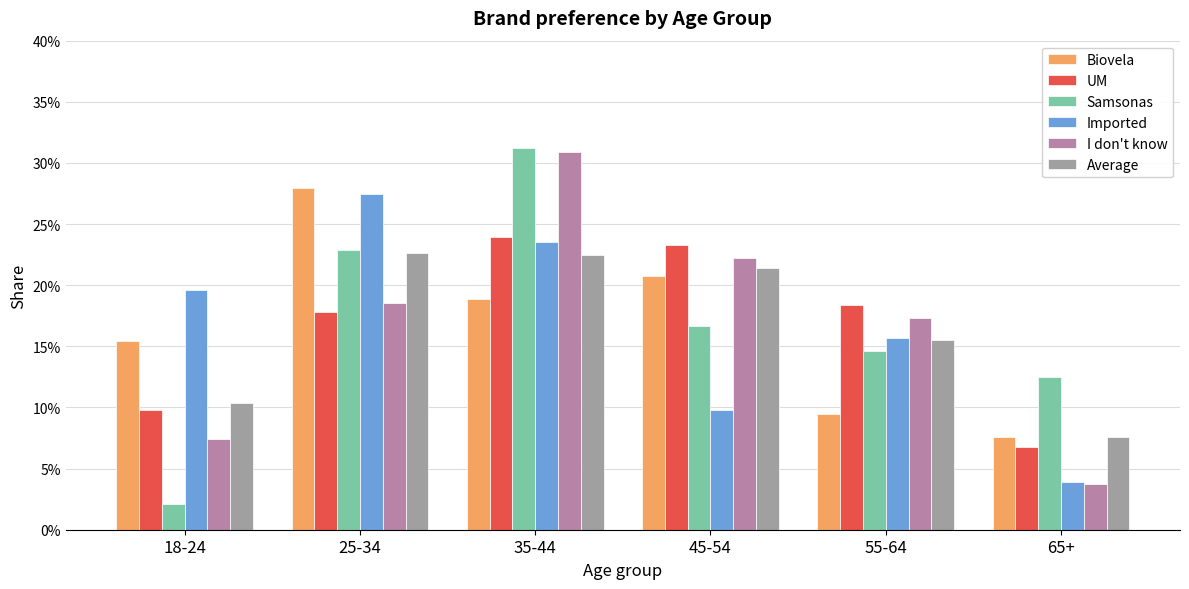

What is the average value of the UM series?

0.2